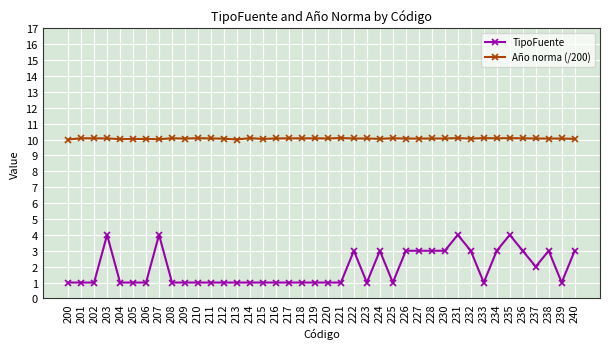

What is the value of the TipoFuente point at the 3rd from the left?

1.0